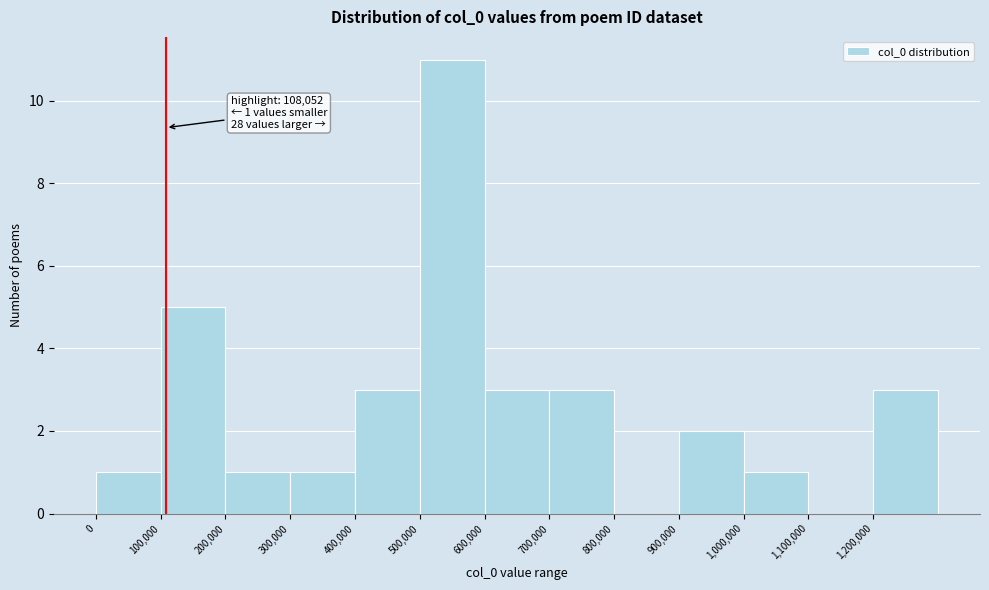

Over which range of the x-axis is the bar tallest?

500000 to 600000